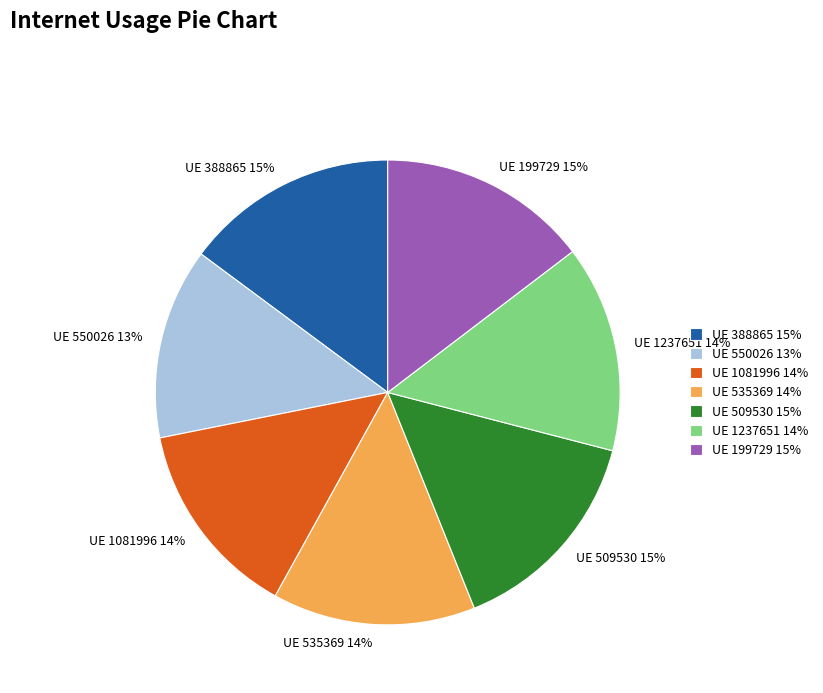

Which category has the smallest portion of the pie?

UE 550026 13%